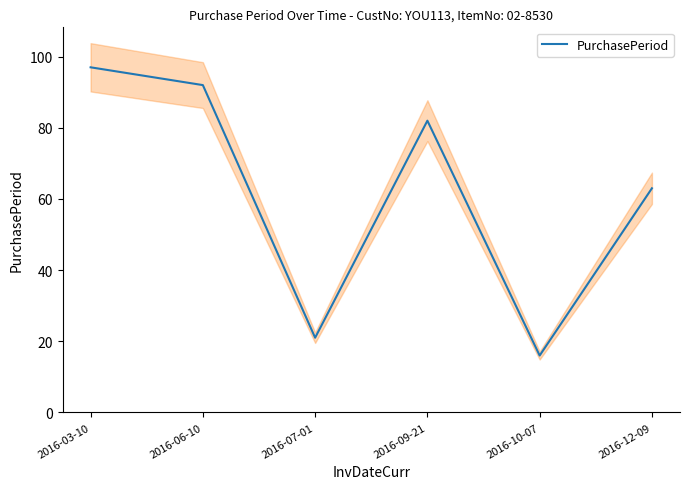

Where is the first local minimum?

2016-07-01